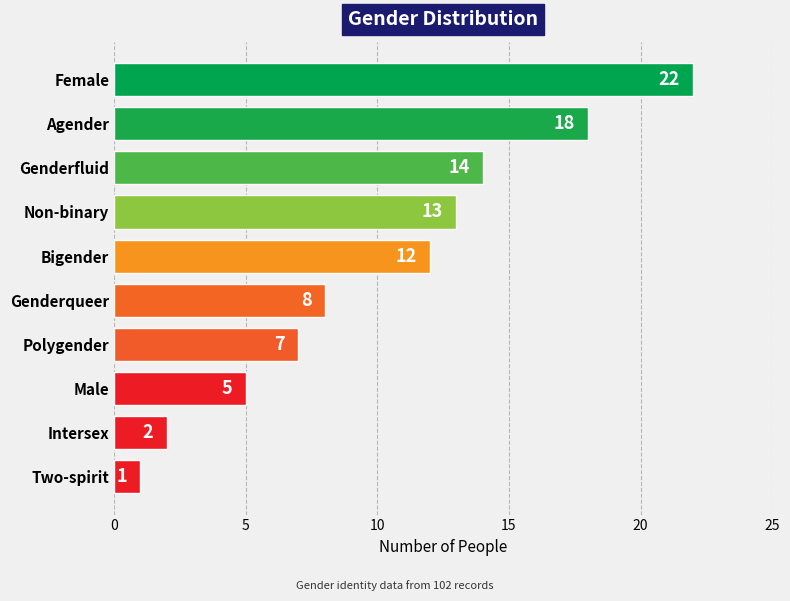

Reading top to bottom, extract all data points from this chart.

22	18	14	13	12	8	7	5	2	1